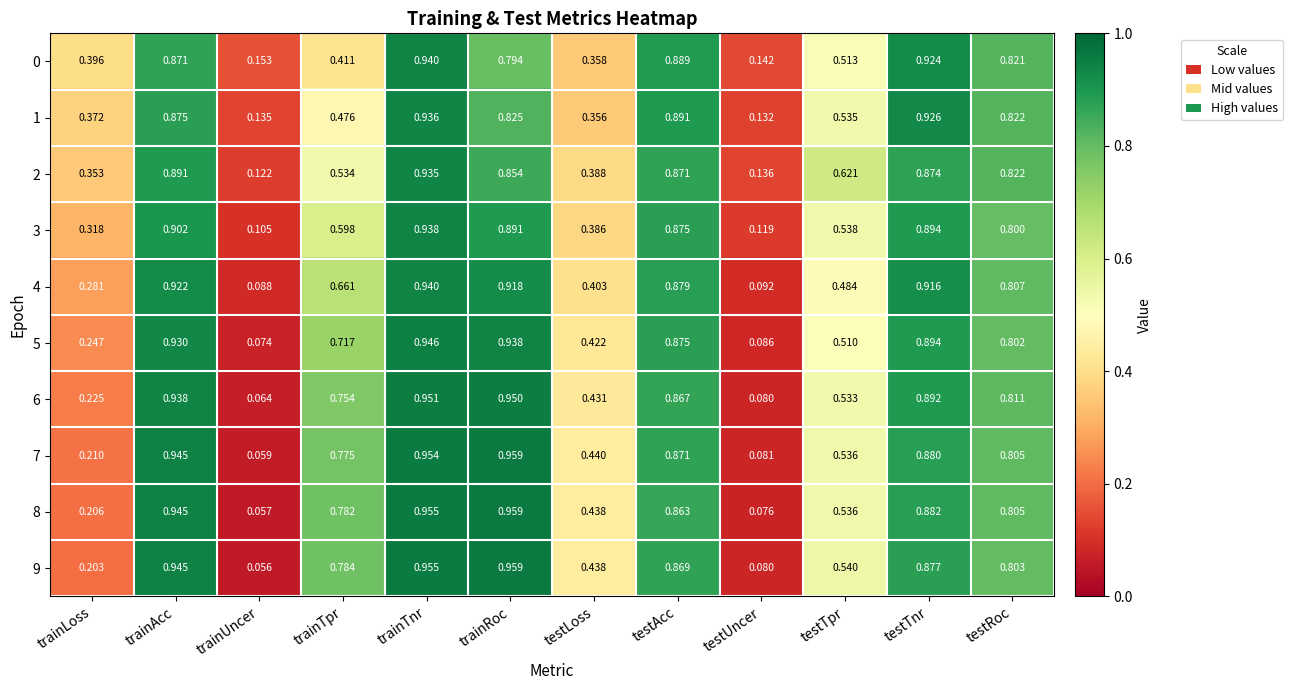

Which series has the largest total across all categories?

7